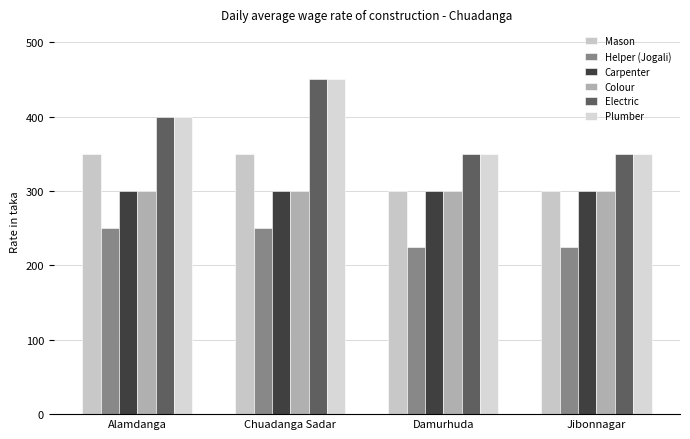

Between Alamdanga and Chuadanga Sadar, which series saw the biggest shift?

Electric